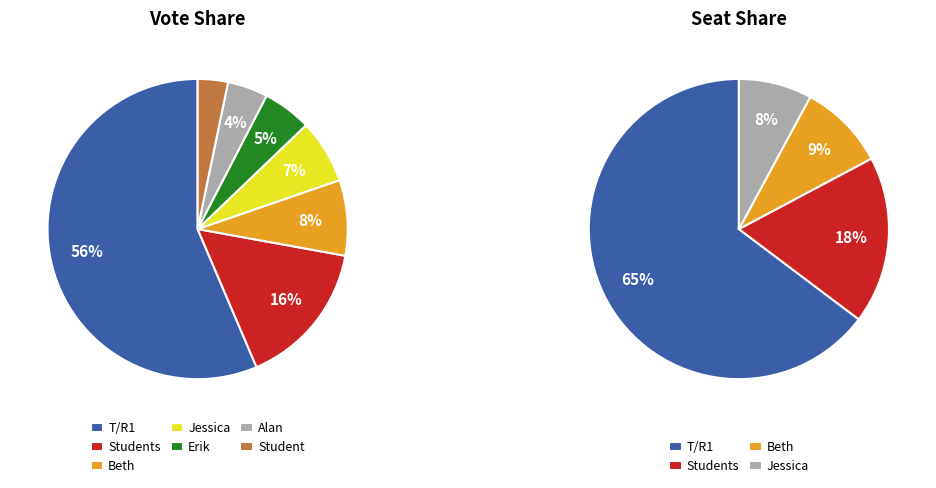

Which slice is the smallest?

Student